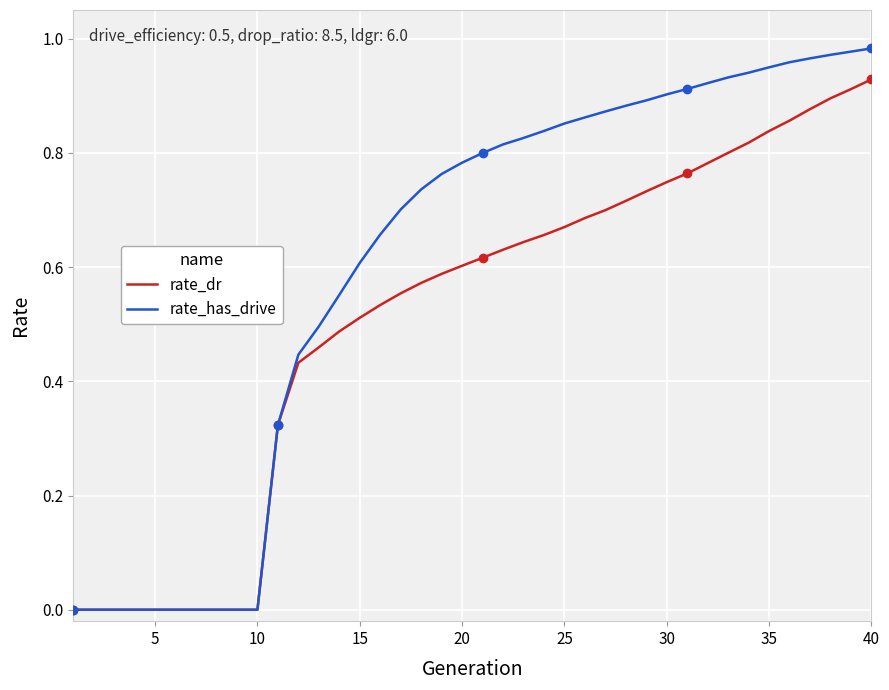

What is the difference between the maximum and minimum values in the rate_dr series?

0.9